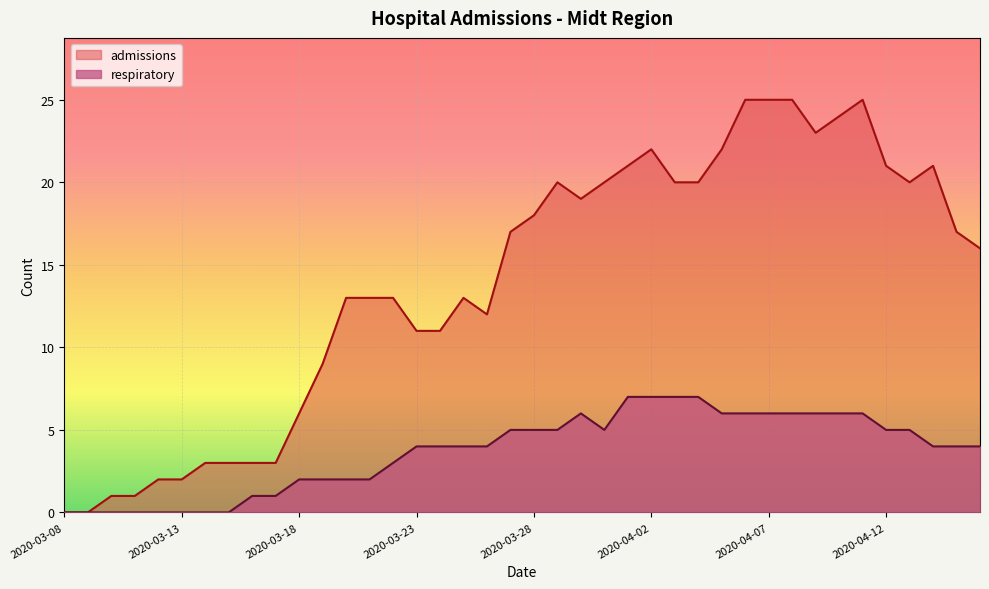

What is the label of the 13th point from the right?

2020-04-04